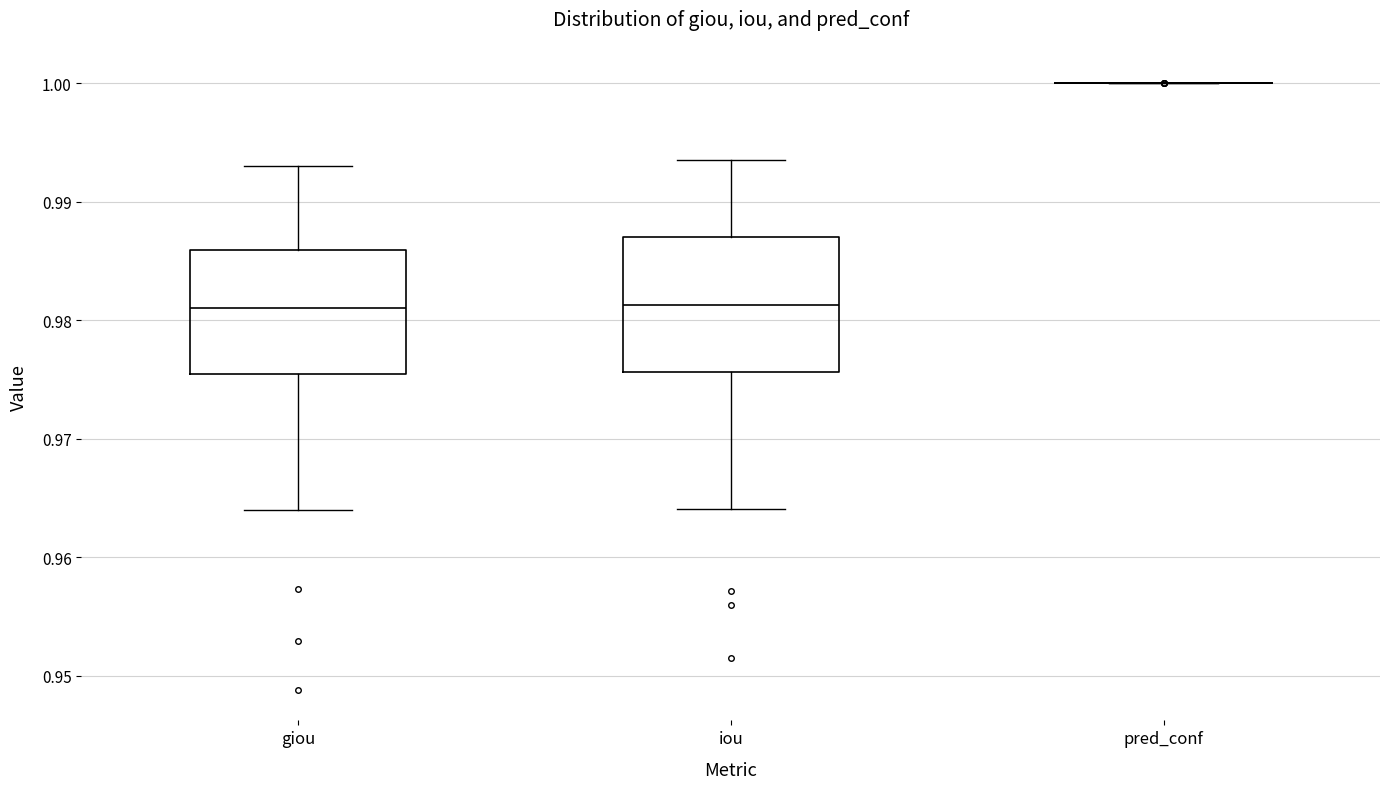

Reading left to right, read every box against the y-axis: the position of its median line, the range the box covers, and the ends of its whiskers. The values are not printed on the chart, so give them approximately, as read against the axis.

giou: median 0.981, box 0.975 to 0.986, whiskers 0.964 to 0.993
iou: median 0.981, box 0.976 to 0.987, whiskers 0.964 to 0.994
pred_conf: box collapsed to a line at 1.000, whiskers 1.000 to 1.000